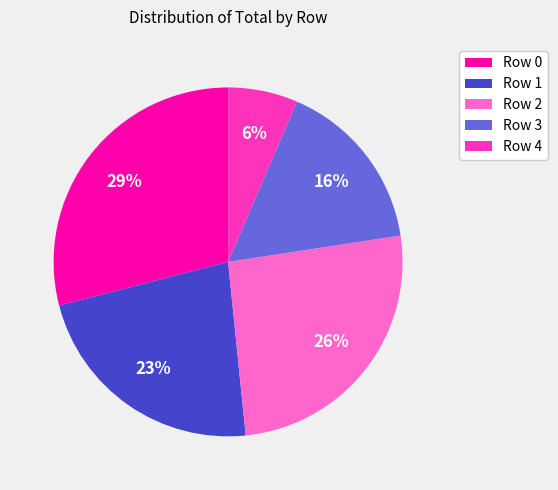

Count the number of slices in the pie.

5